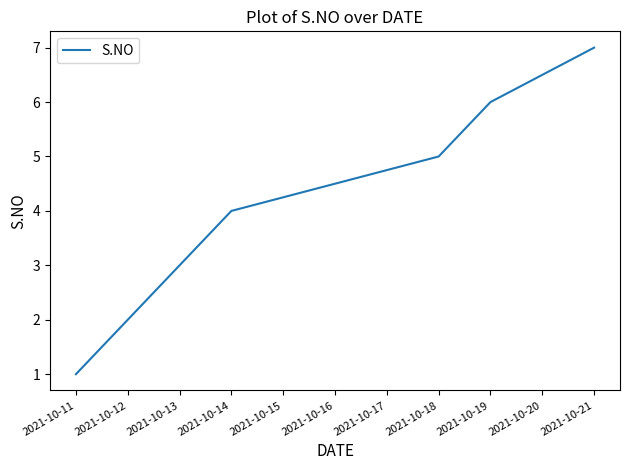

What is the minimum value shown in the chart?

1